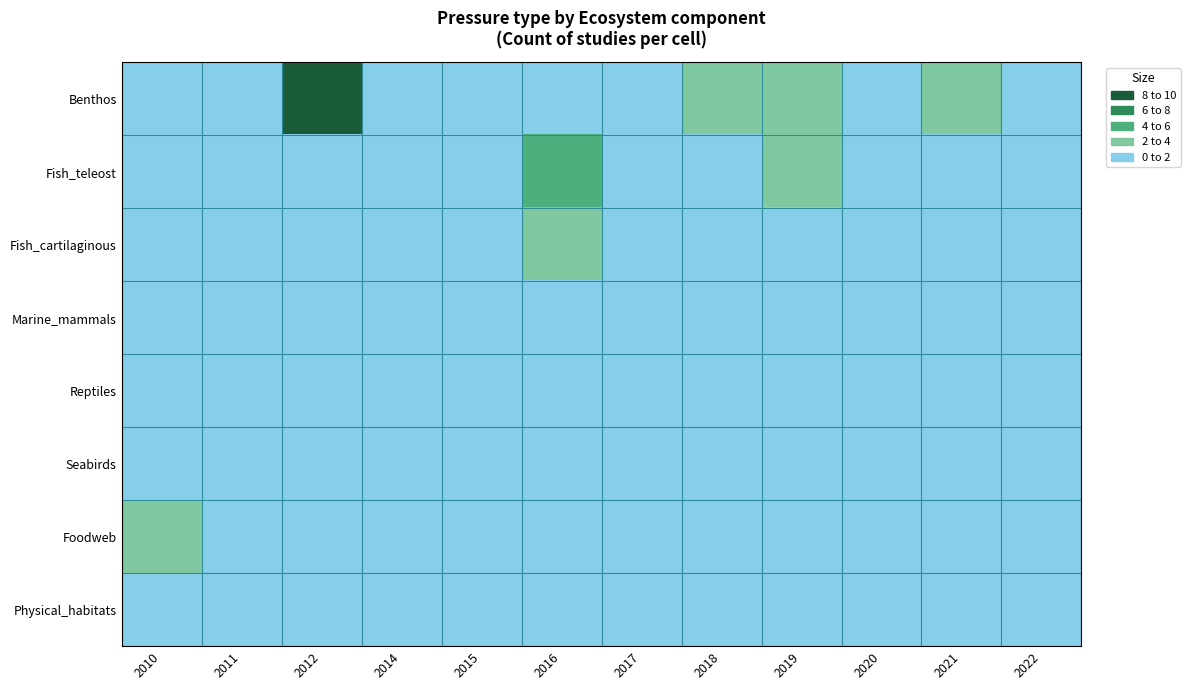

Reading left to right, extract all data points from this chart.

Benthos: 2010=0	2011=0	2012=8	2014=1	2015=0	2016=0	2017=1	2018=2	2019=2	2020=0	2021=2	2022=0
Fish_teleost: 2010=0	2011=0	2012=0	2014=0	2015=0	2016=4	2017=0	2018=0	2019=2	2020=0	2021=1	2022=0
Fish_cartilaginous: 2010=0	2011=0	2012=0	2014=0	2015=0	2016=2	2017=0	2018=0	2019=0	2020=0	2021=1	2022=0
Marine_mammals: 2010=0	2011=0	2012=0	2014=0	2015=0	2016=0	2017=0	2018=0	2019=0	2020=0	2021=1	2022=0
Reptiles: 2010=0	2011=0	2012=0	2014=0	2015=1	2016=0	2017=0	2018=0	2019=1	2020=0	2021=0	2022=0
Seabirds: 2010=0	2011=0	2012=0	2014=0	2015=0	2016=1	2017=0	2018=0	2019=1	2020=0	2021=0	2022=0
Foodweb: 2010=2	2011=0	2012=0	2014=0	2015=0	2016=0	2017=0	2018=0	2019=1	2020=0	2021=1	2022=0
Physical_habitats: 2010=0	2011=0	2012=0	2014=0	2015=0	2016=0	2017=1	2018=0	2019=0	2020=0	2021=0	2022=0